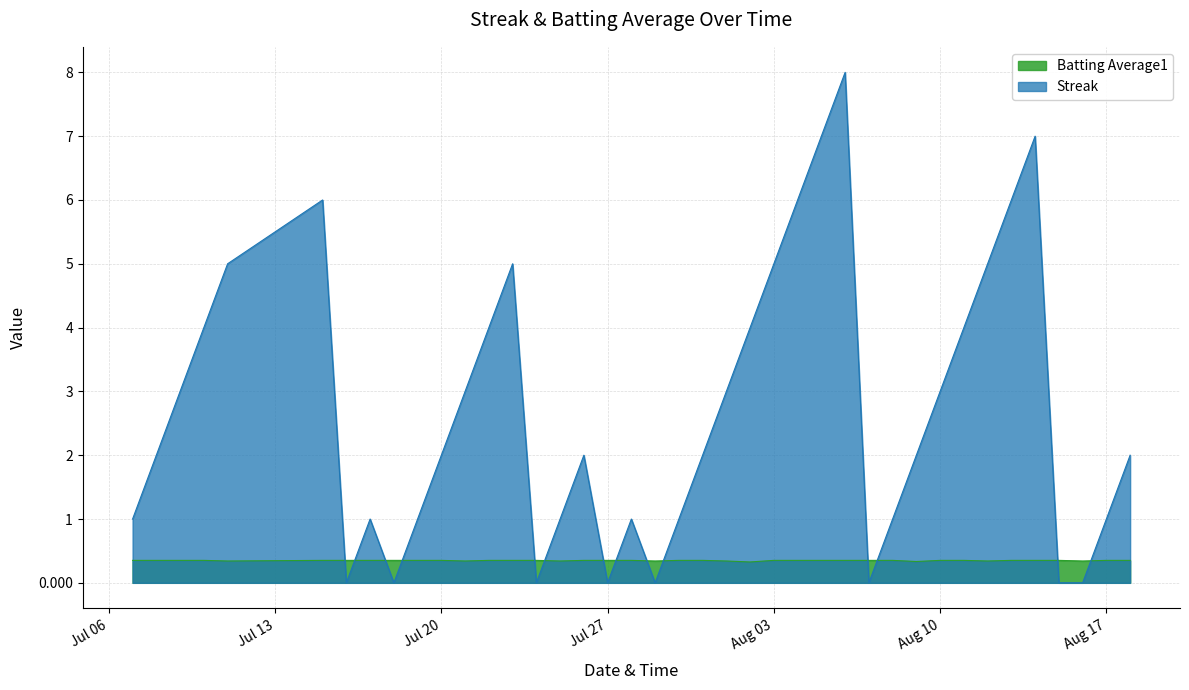

Reading right to left, extract all data points from this chart.

Streak: 2.0	1.0	0.0	0.0	7.0	6.0	5.0	4.0	3.0	2.0	1.0	0.0	8.0	7.0	6.0	5.0	4.0	3.0	2.0	1.0	0.0	1.0	0.0	2.0	1.0	0.0	5.0	4.0	3.0	2.0	1.0	0.0	1.0	0.0	6.0	5.0	4.0	3.0	2.0	1.0
Batting Average1: 0.4	0.4	0.3	0.4	0.4	0.4	0.3	0.4	0.4	0.3	0.4	0.4	0.4	0.4	0.4	0.4	0.3	0.3	0.4	0.4	0.3	0.4	0.4	0.4	0.3	0.4	0.4	0.4	0.3	0.4	0.4	0.4	0.4	0.4	0.4	0.3	0.4	0.4	0.4	0.4